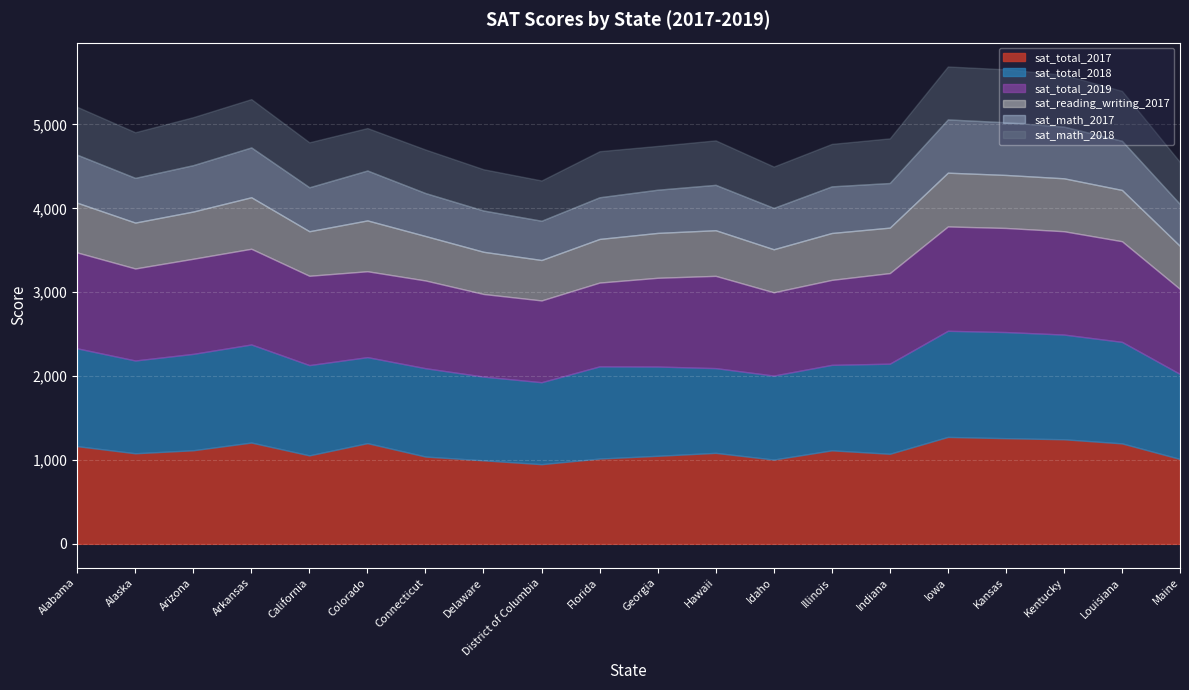

What is the minimum value shown in the chart?

468